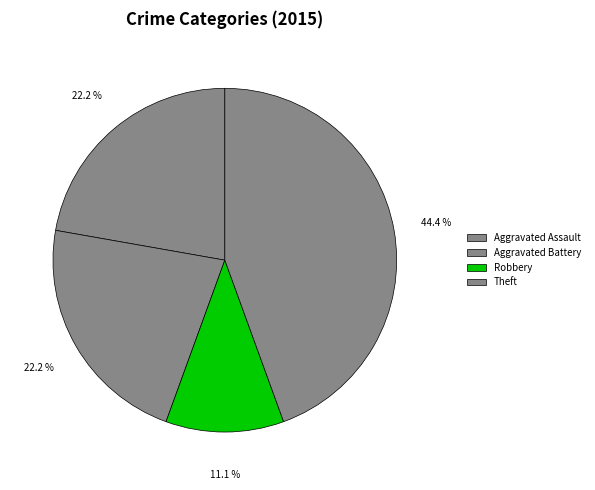

What percentage is the Aggravated Assault slice, to the nearest percent?

22%